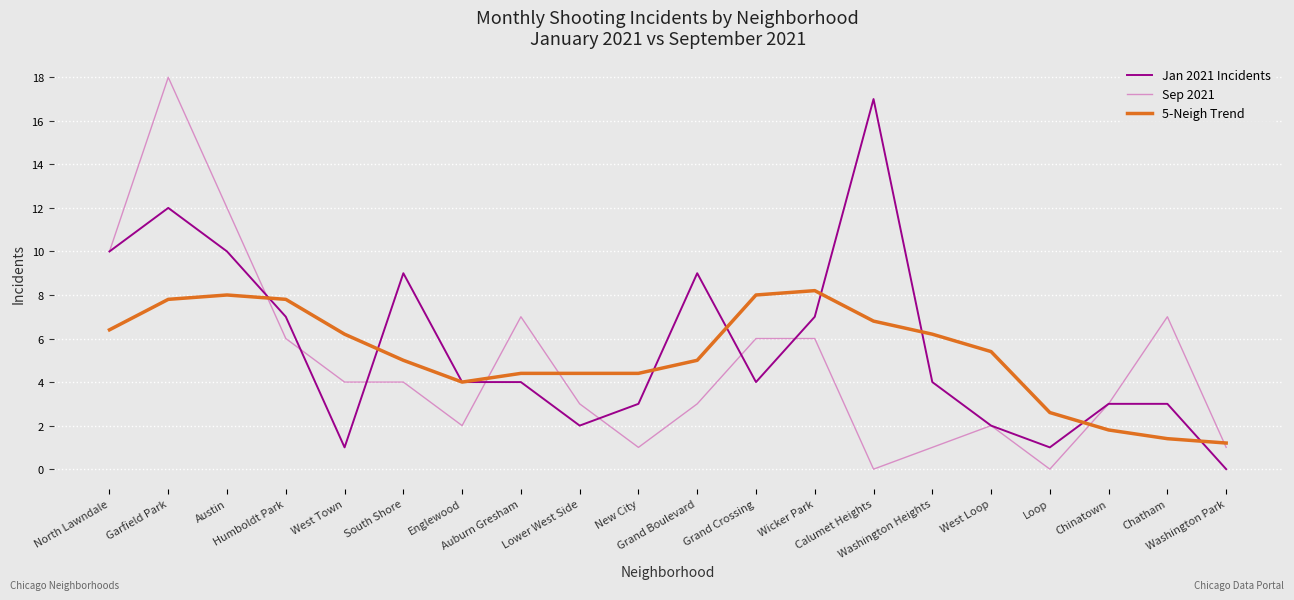

List the series in order of their peak value, highest first.

Sep 2021, Jan 2021 Incidents, 5-Neigh Trend